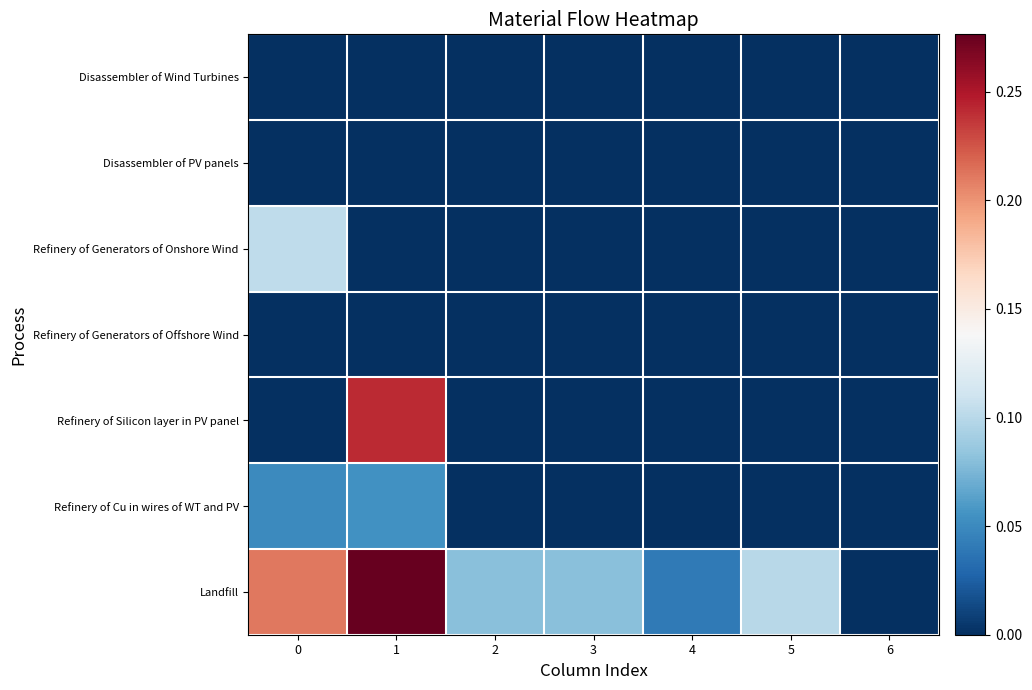

What is the total value across all series at 0?

0.4